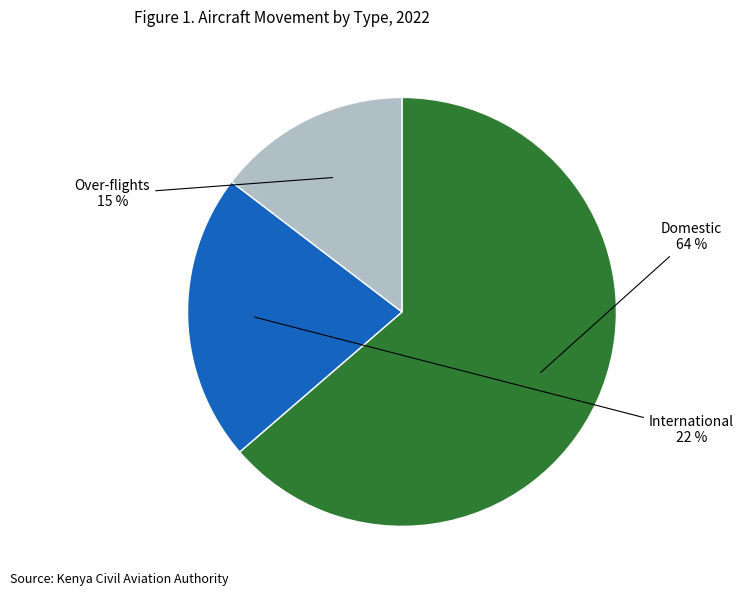

Count the number of slices in the pie.

3